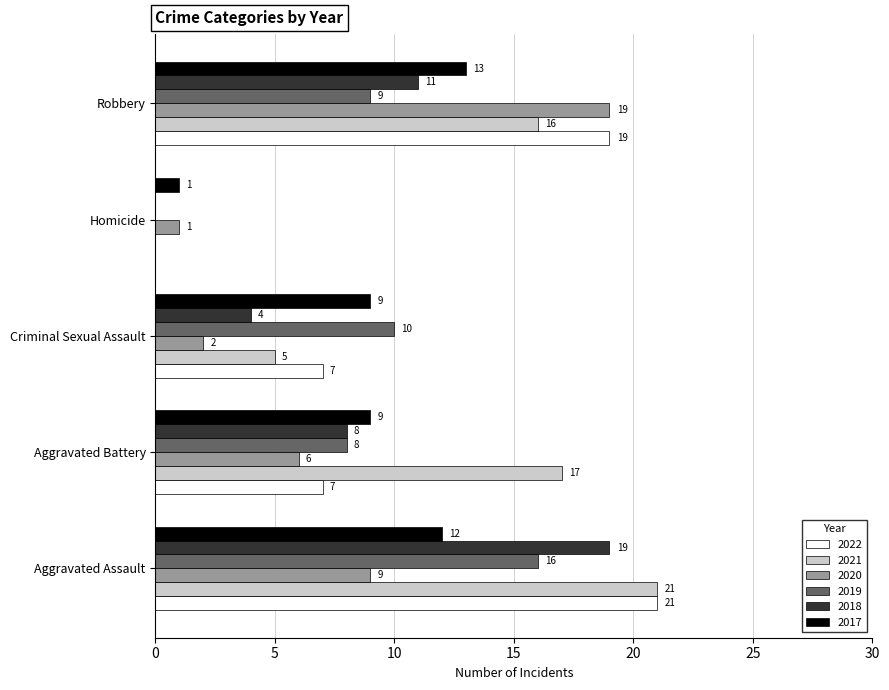

What is the difference between the 2018 values at Homicide and Criminal Sexual Assault?

4